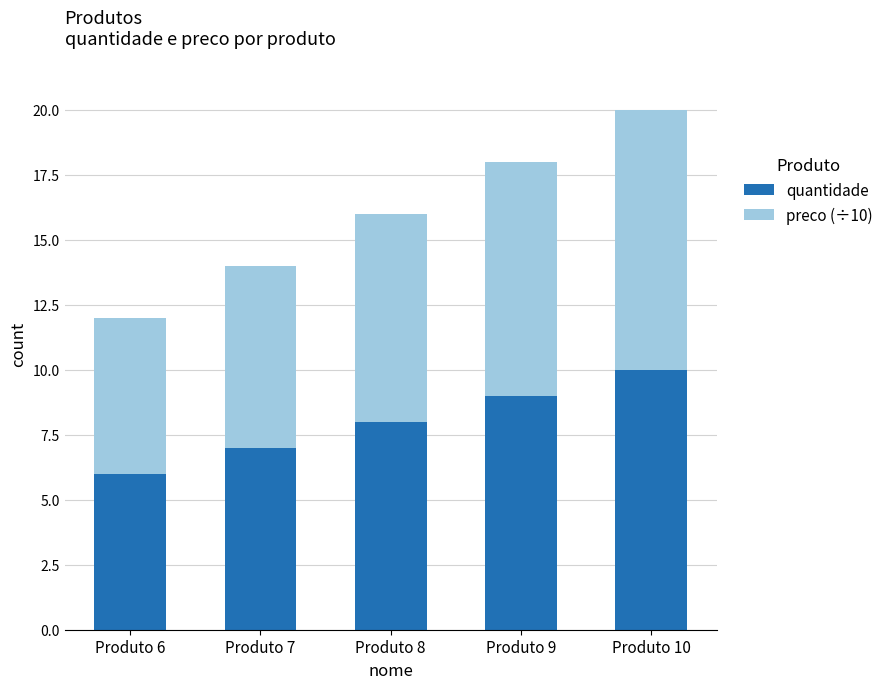

What is the average value of the quantidade series?

8